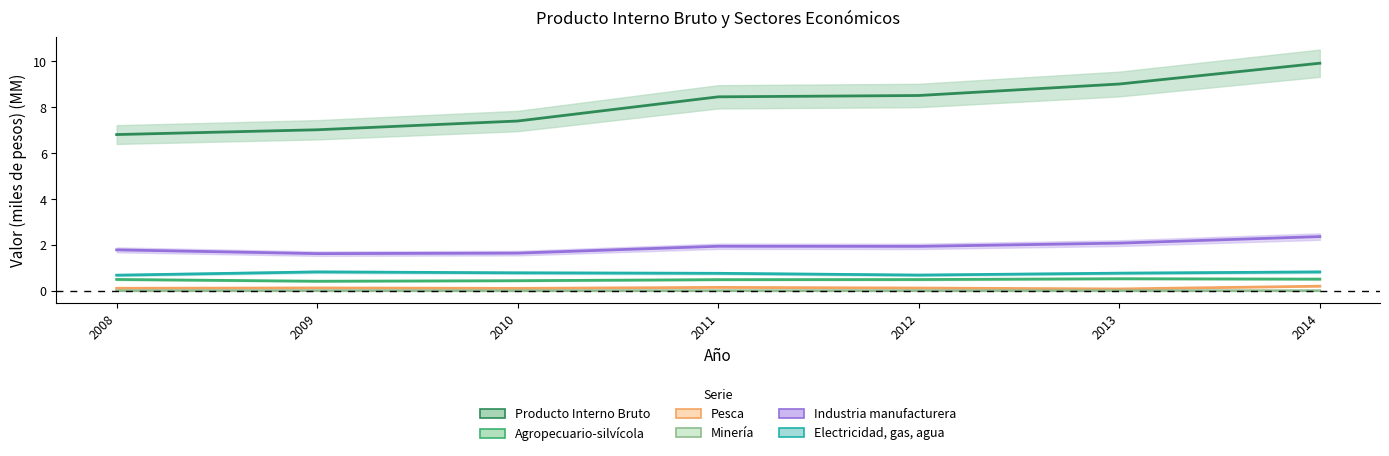

How many series are shown in this chart?

6